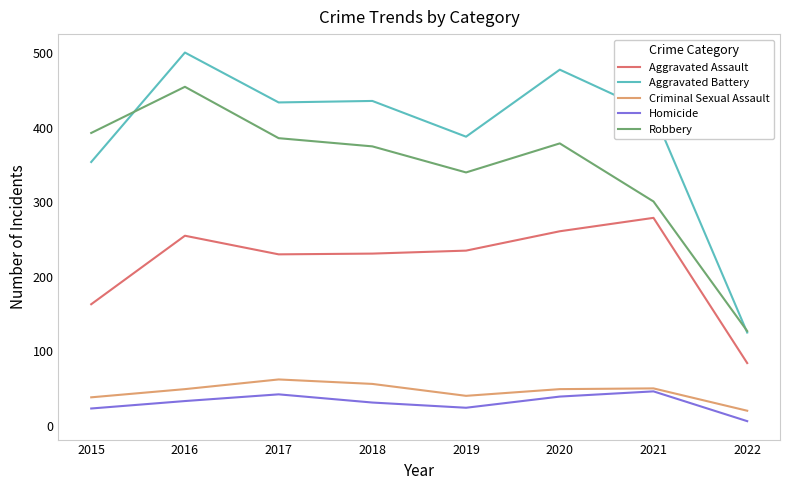

At which category is the sum across all series the highest?

2016